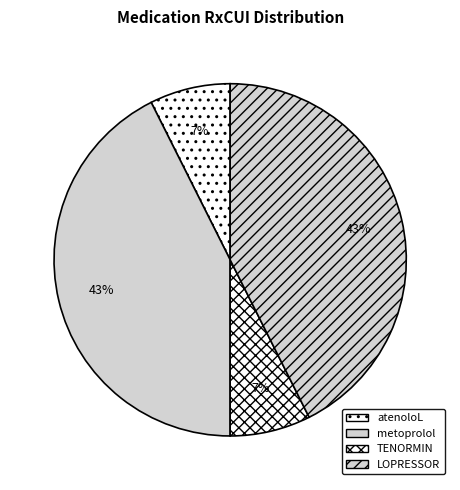

How many slices are in this pie chart?

4